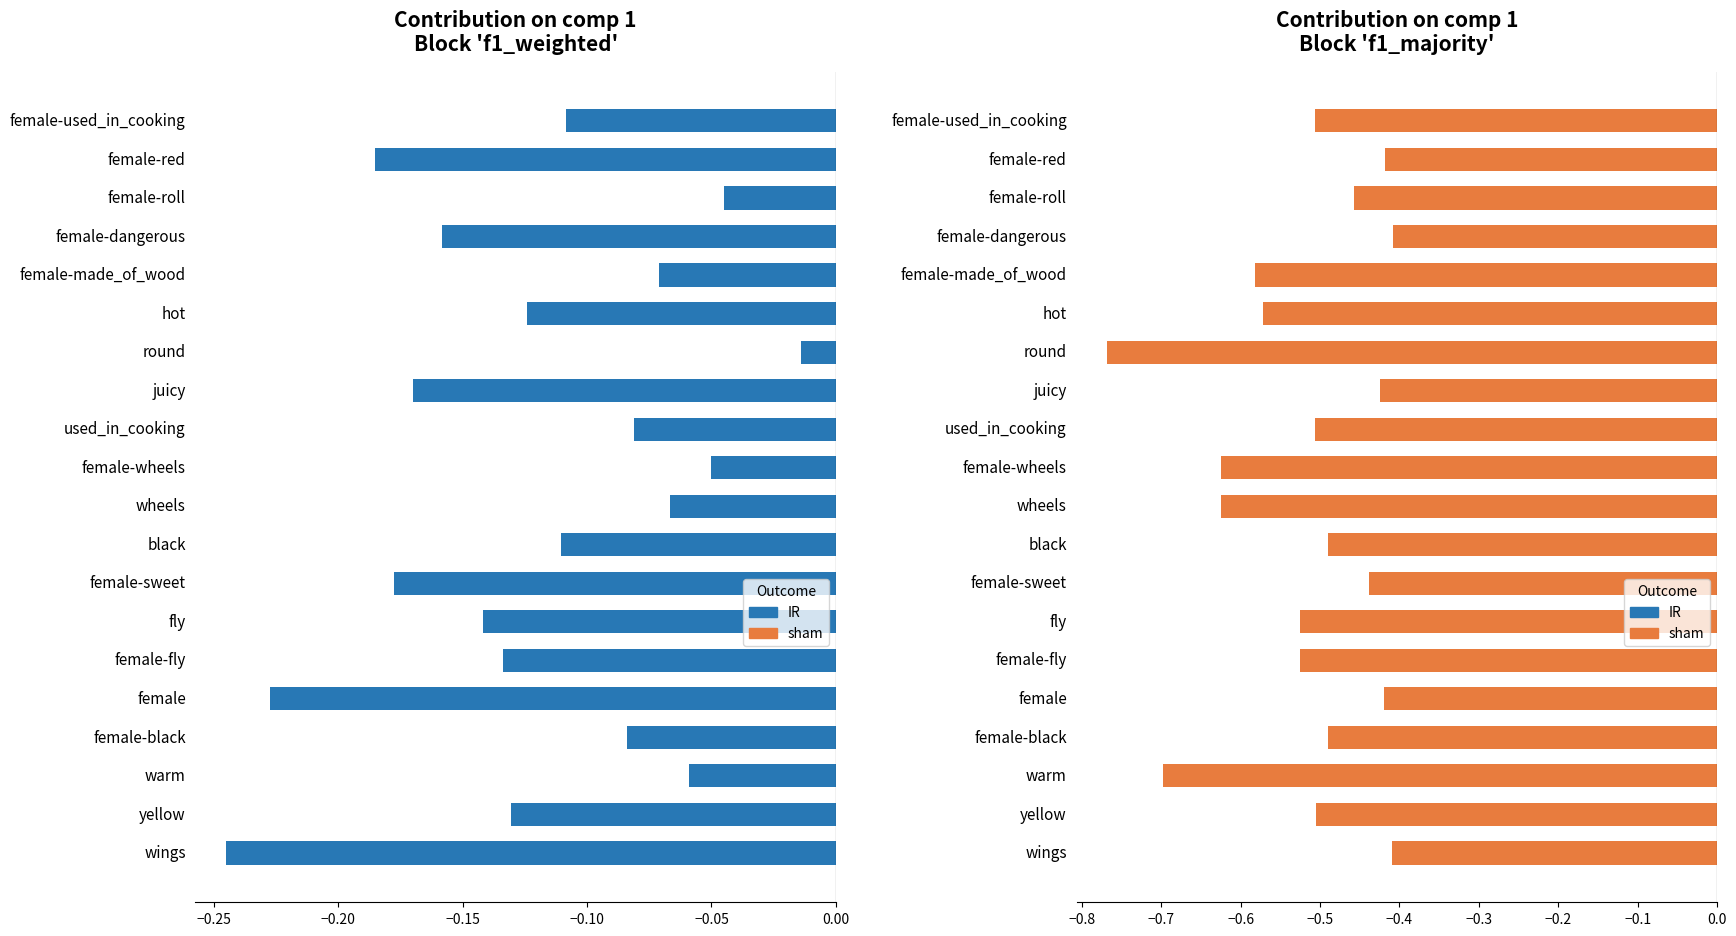

What is the average value of the sham series?

-0.5